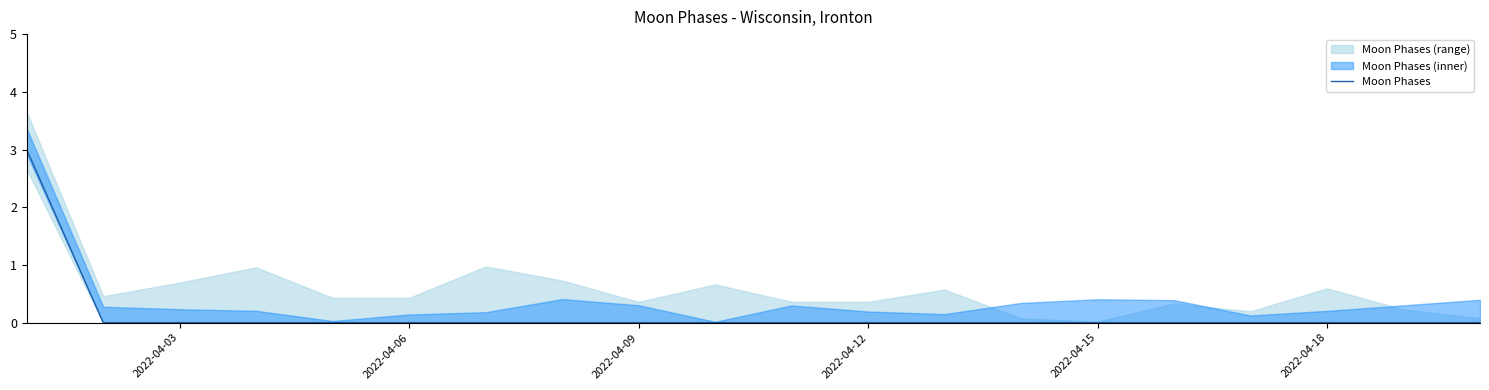

The Moon Phases series shows -2 at 2022-04-15. True or false?

False